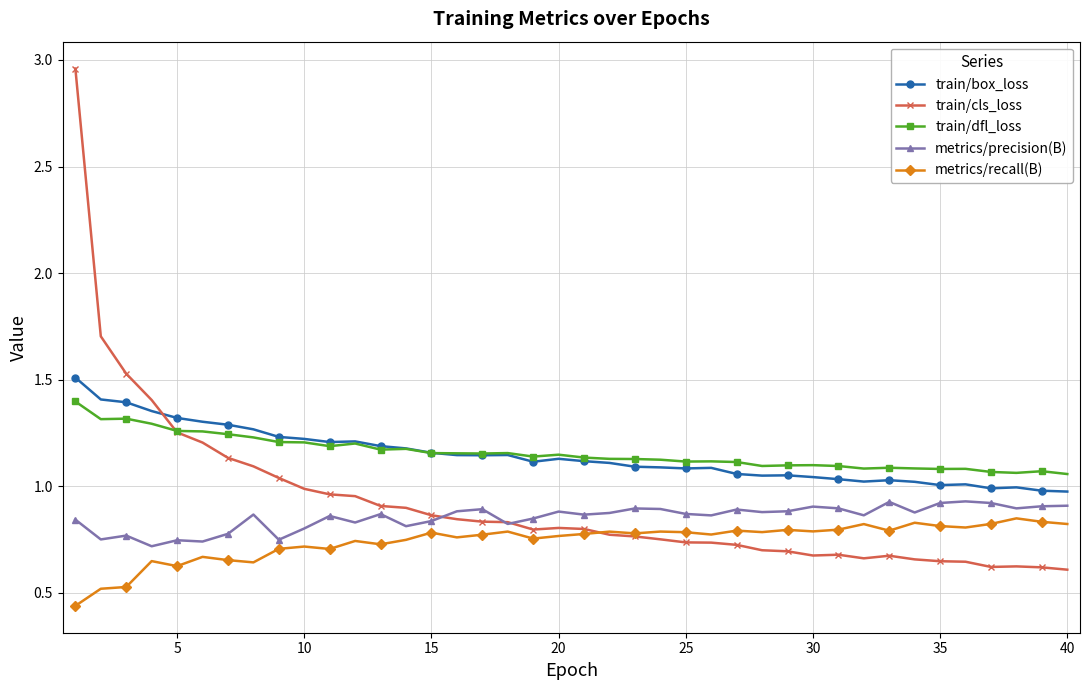

At how many categories does at least one series exceed 0?

40